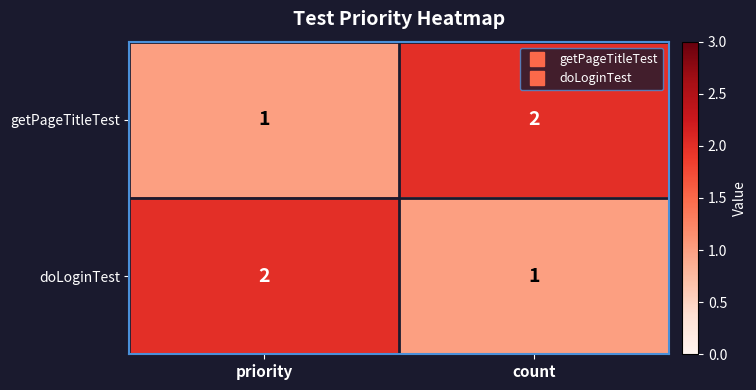

Rank the categories by getPageTitleTest value from highest to lowest.

count, priority